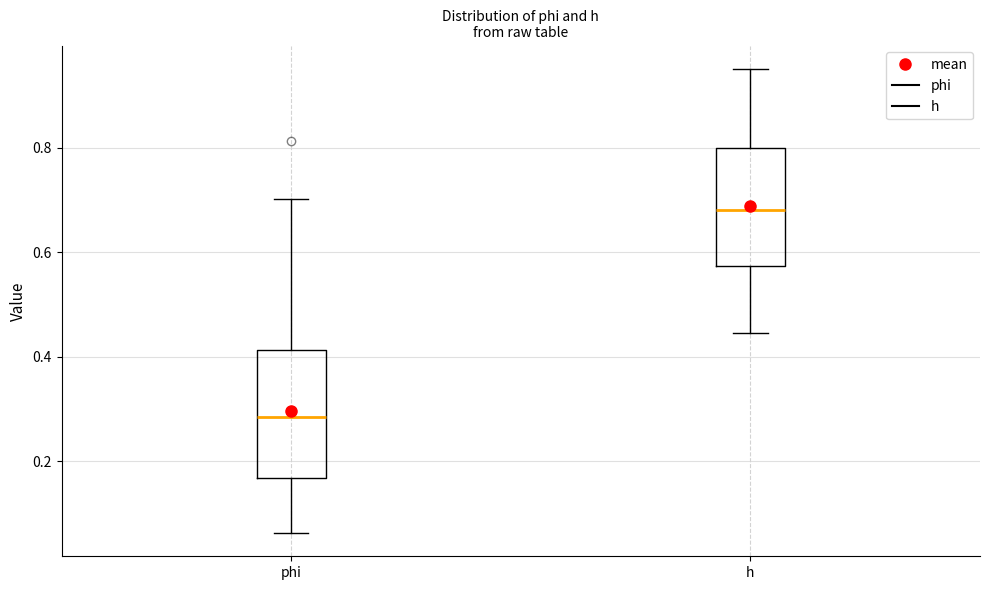

Reading left to right, read every box against the y-axis: the position of its median line, the range the box covers, and the ends of its whiskers. The values are not printed on the chart, so give them approximately, as read against the axis.

phi: median 0.28, box 0.16 to 0.42, whiskers 0.06 to 0.70
h: median 0.68, box 0.58 to 0.80, whiskers 0.44 to 0.96